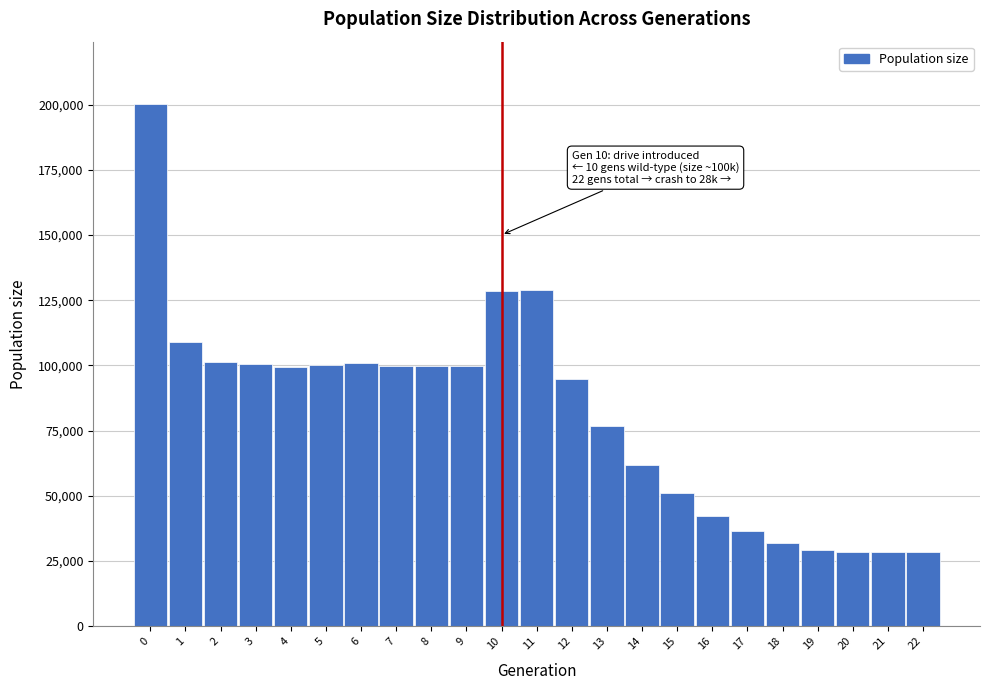

What is the smallest value displayed?

28499